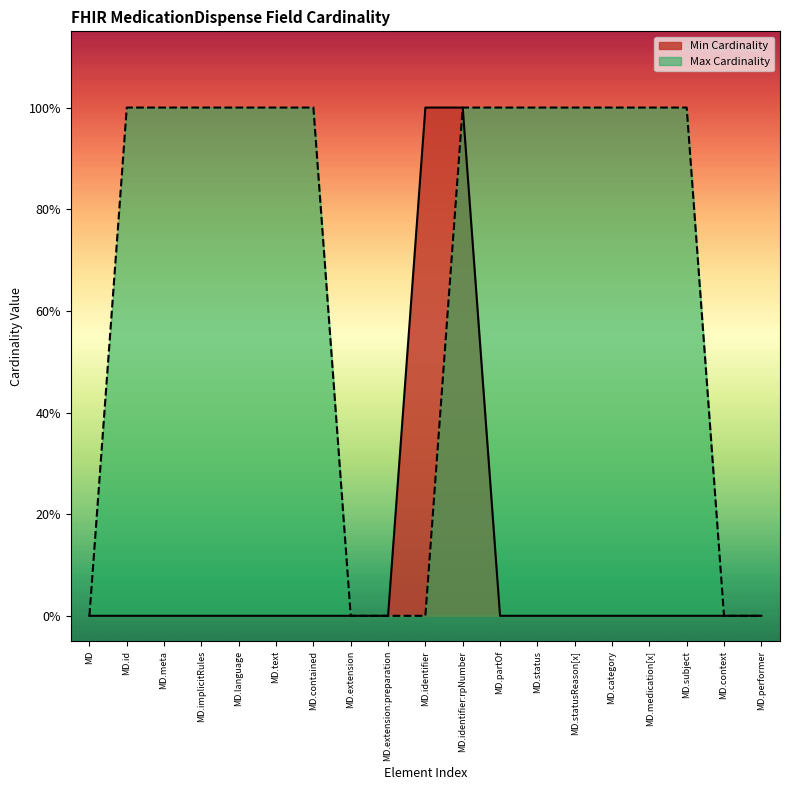

List the labels in order of Max Cardinality value, largest first.

MD.id, MD.meta, MD.implicitRules, MD.language, MD.text, MD.contained, MD.identifier:rpNumber, MD.partOf, MD.status, MD.statusReason[x], MD.category, MD.medication[x], MD.subject, MD, MD.extension, MD.extension:preparation, MD.identifier, MD.context, MD.performer